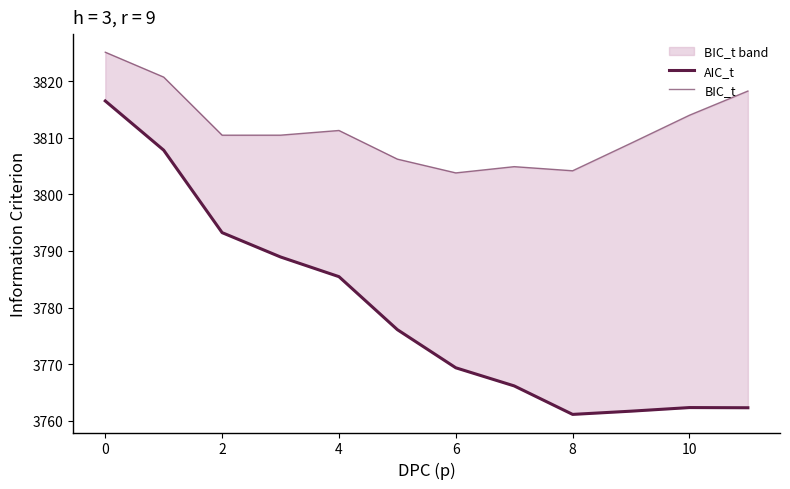

What is the difference between the maximum and minimum values in the AIC_t series?

55.4